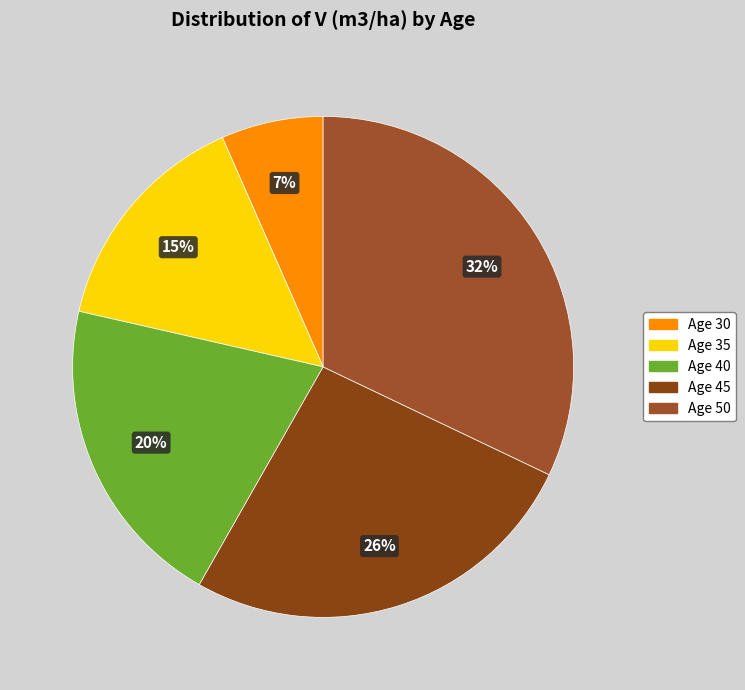

Which slice is the largest?

50